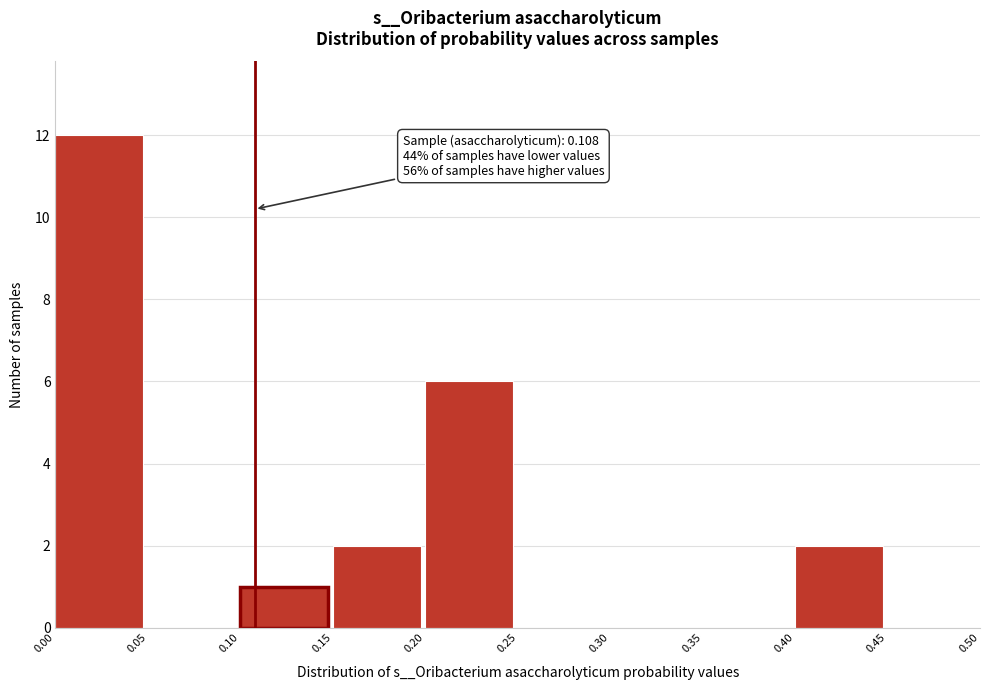

Over which range of the x-axis is the bar tallest?

0.00 to 0.05